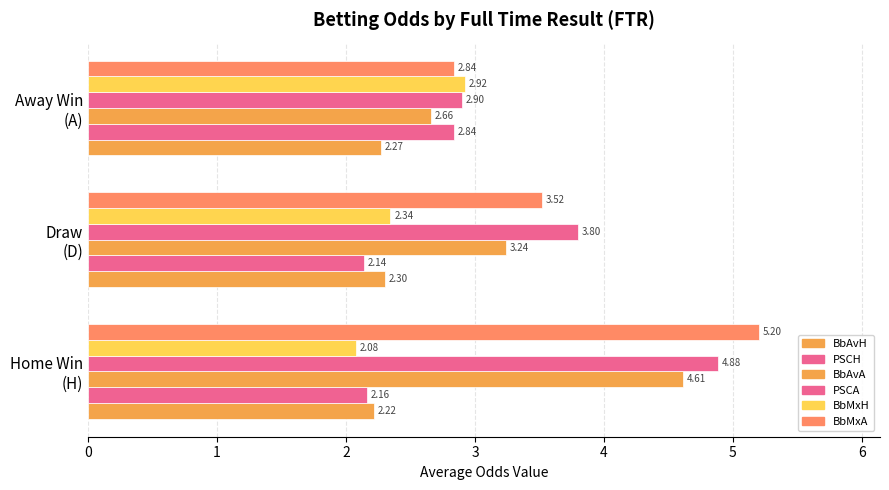

Are the bars grouped side by side (vs. stacked)?

Yes